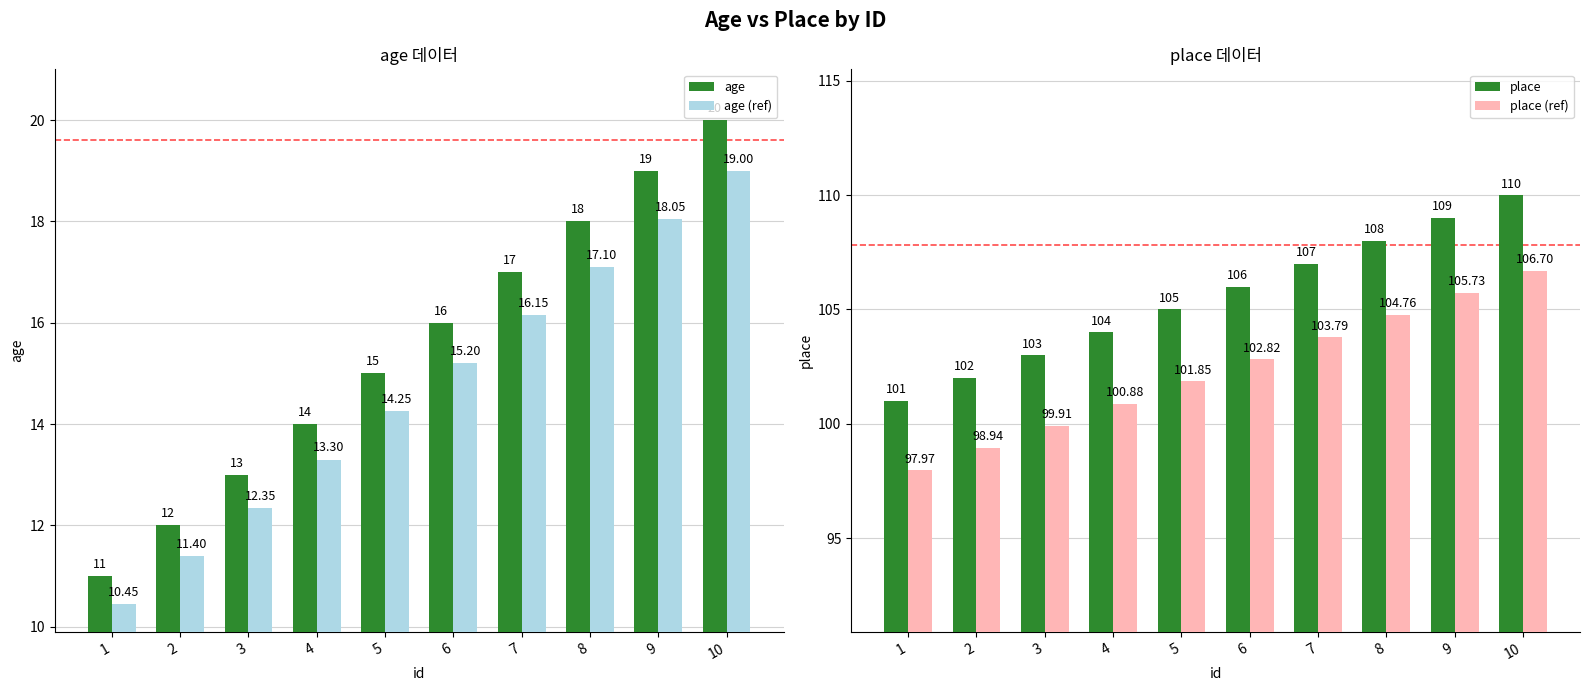

Rank the categories by age (ref) value from lowest to highest.

1, 2, 3, 4, 5, 6, 7, 8, 9, 10